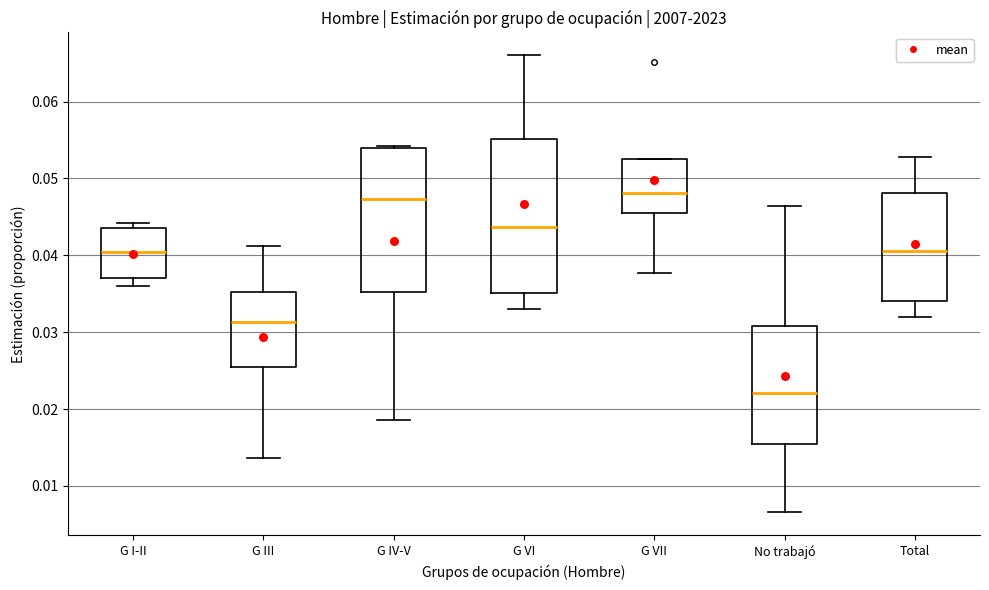

Reading left to right, transcribe this box plot: for each box, give where its median line is, the range the box spans, and where its two whiskers end, as read against the y-axis. The values are not printed on the chart, so give them approximately, as read against the axis.

G I-II: median 0.040, box 0.037 to 0.043, whiskers 0.036 to 0.044
G III: median 0.031, box 0.025 to 0.035, whiskers 0.014 to 0.041
G IV-V: median 0.047, box 0.035 to 0.054, whiskers 0.019 to 0.054
G VI: median 0.044, box 0.035 to 0.055, whiskers 0.033 to 0.066
G VII: median 0.048, box 0.045 to 0.052, whiskers 0.038 to 0.052
No trabajó: median 0.022, box 0.015 to 0.031, whiskers 0.007 to 0.046
Total: median 0.041, box 0.034 to 0.048, whiskers 0.032 to 0.053